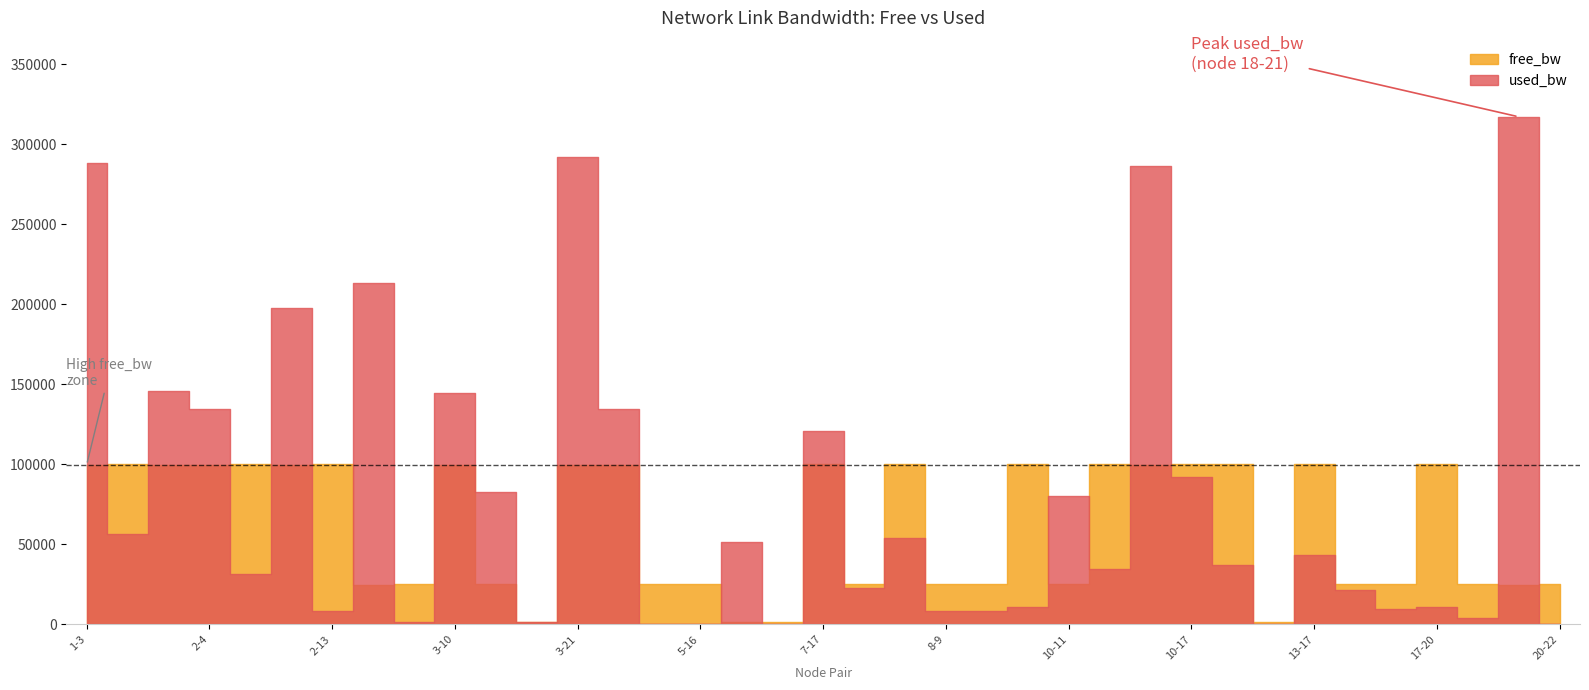

How many data points does each series have?

37